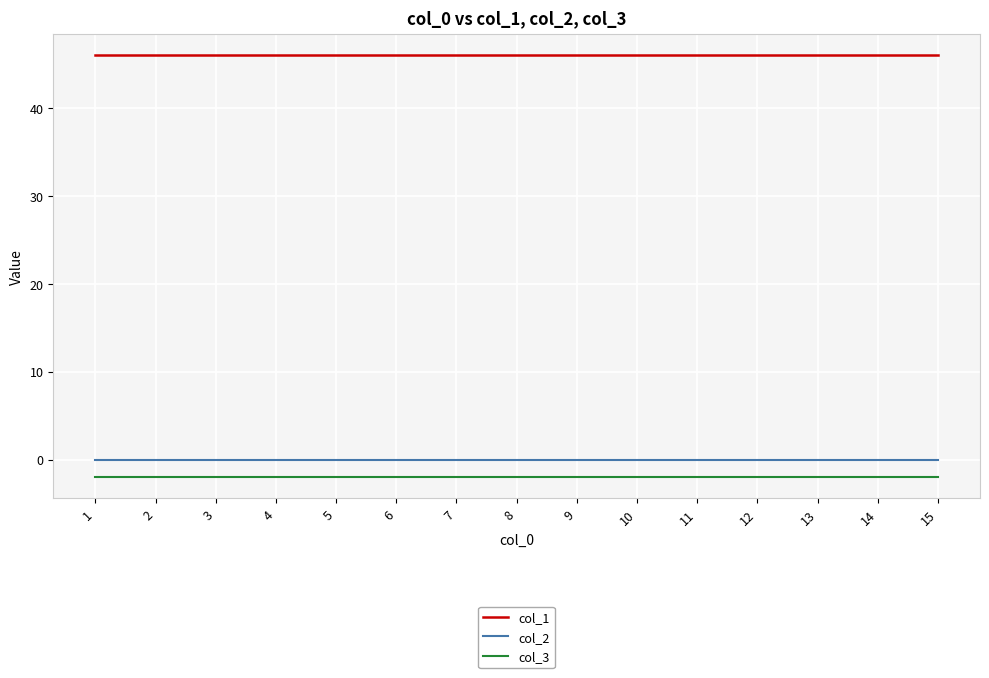

Reading right to left, list all the values displayed in this chart.

col_1: 46	46	46	46	46	46	46	46	46	46	46	46	46	46	46
col_2: 0	0	0	0	0	0	0	0	0	0	0	0	0	0	0
col_3: -2	-2	-2	-2	-2	-2	-2	-2	-2	-2	-2	-2	-2	-2	-2